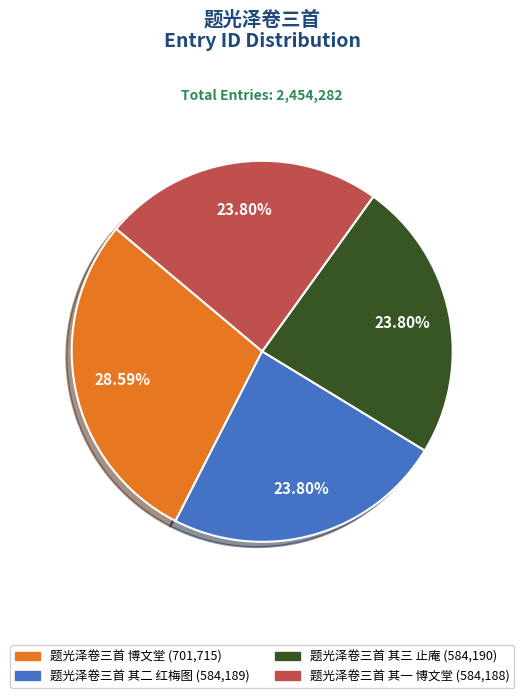

Which category has the biggest portion of the pie?

题光泽卷三首 博文堂